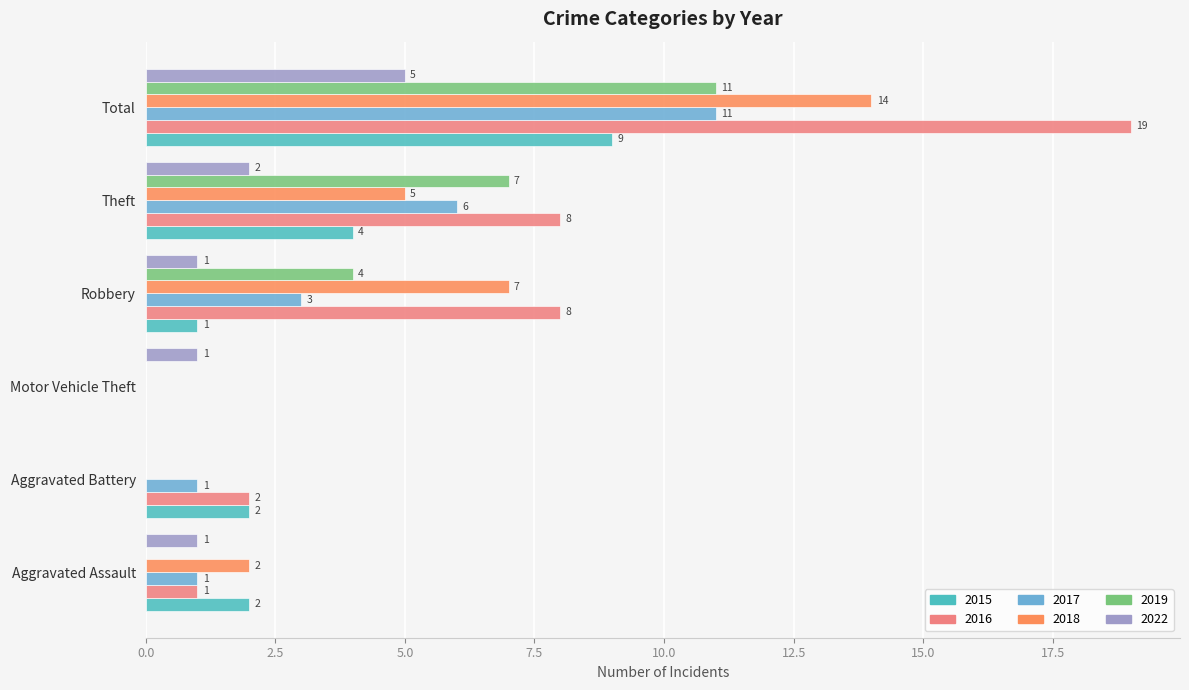

Where is 2019 nearest to the value 5?

Robbery